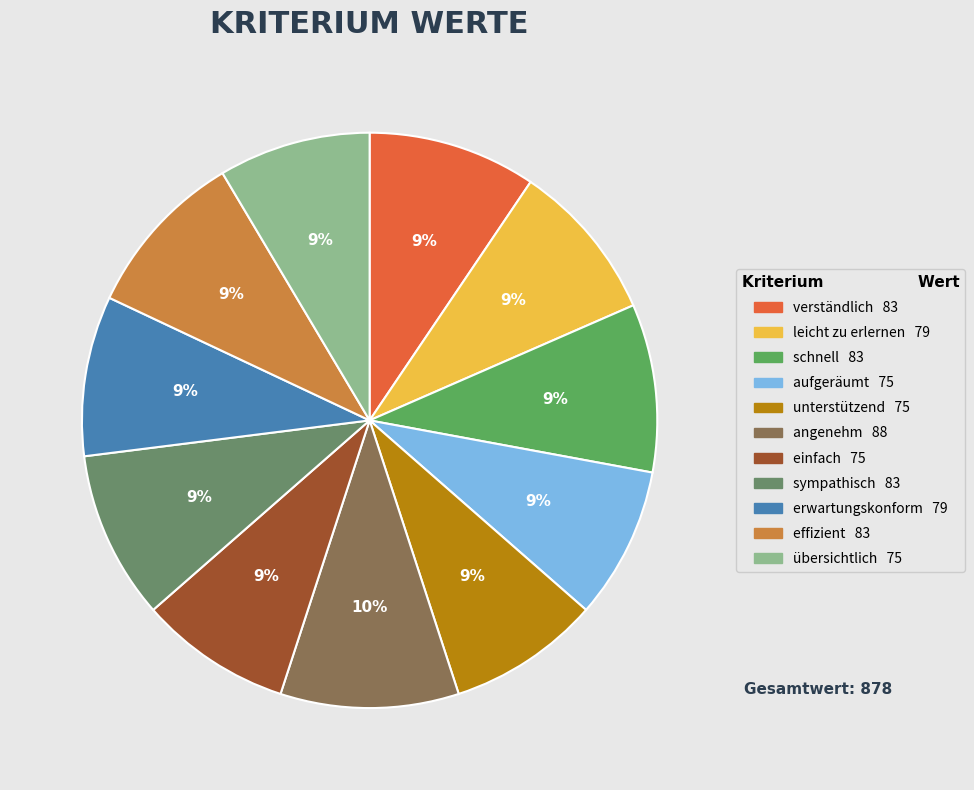

Does einfach represent more than half of the total?

No